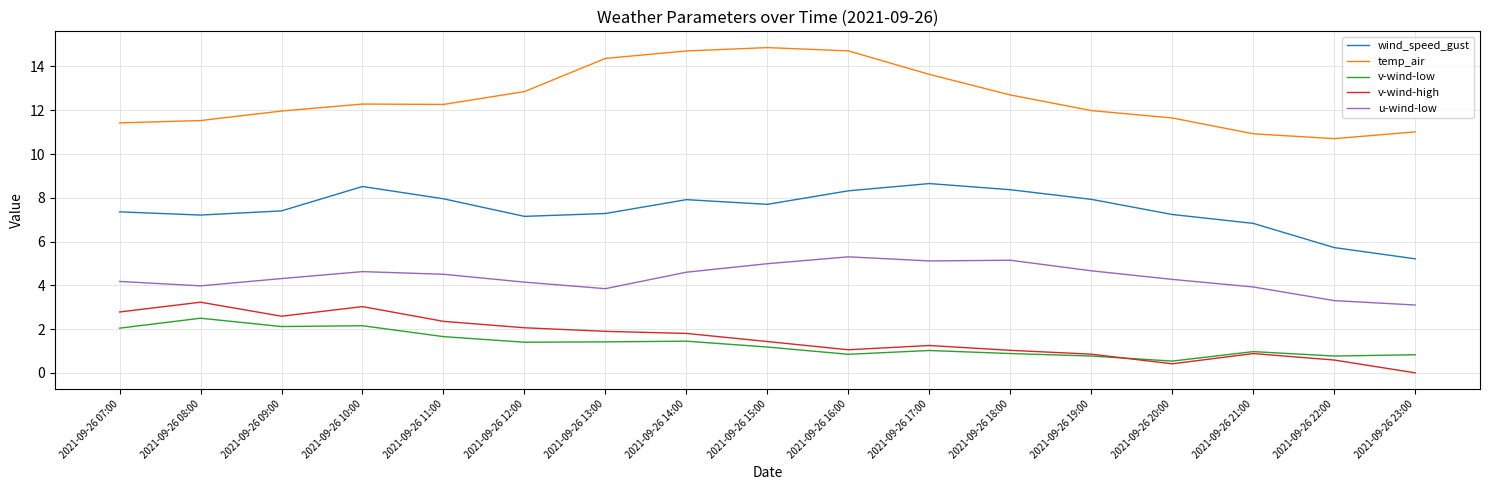

True or false: u-wind-low and v-wind-low intersect in this chart.

False